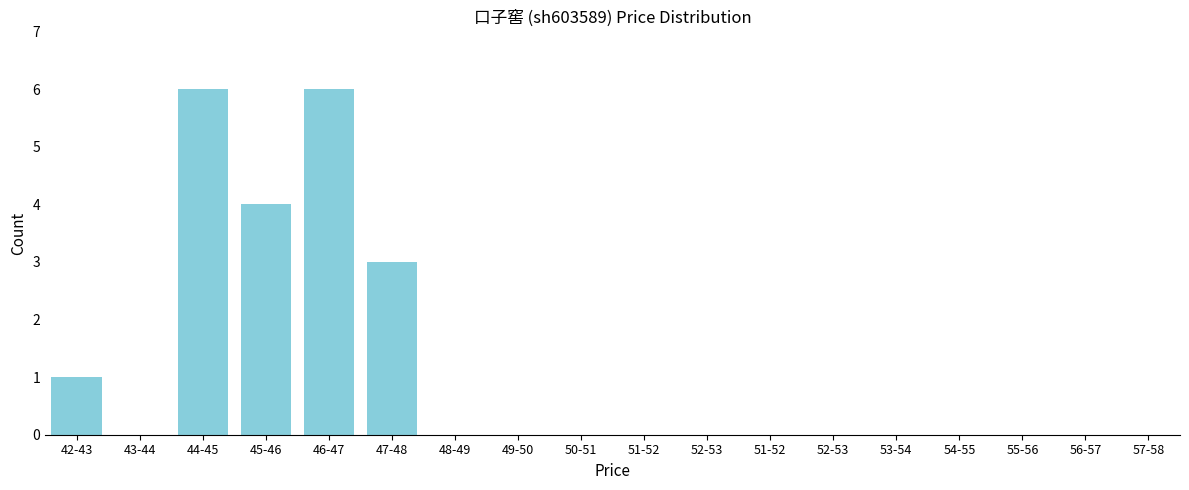

Reading right to left, what are all the values shown in this chart?

52-53=0	51-52=0	50-51=0	49-50=0	48-49=0	47-48=3	46-47=6	45-46=4	44-45=6	43-44=0	42-43=1